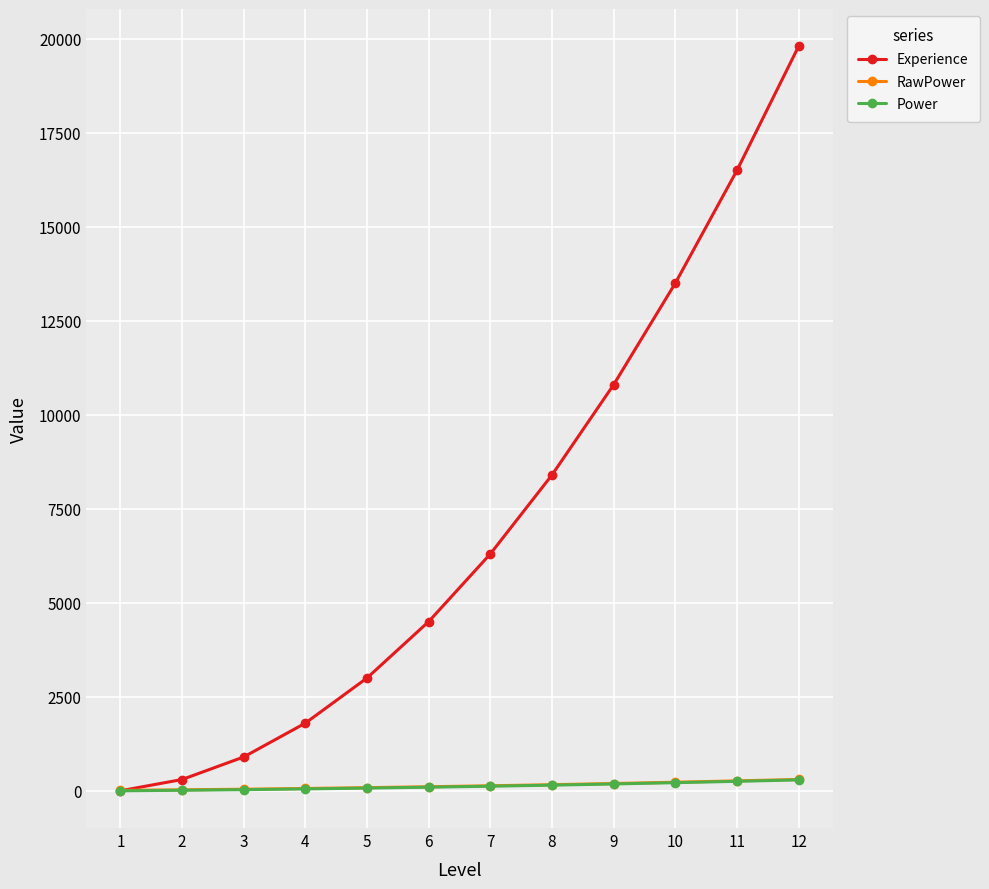

Which series has the widest spread of values?

Experience